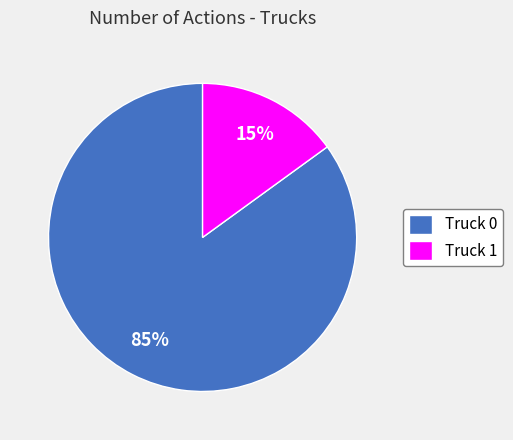

To the nearest percent, what is the combined percentage of Truck 1 and Truck 0?

100%